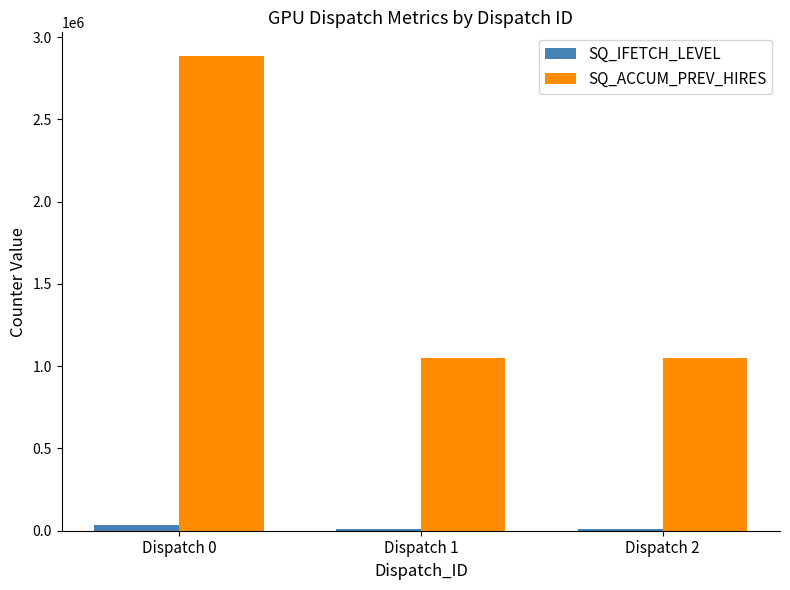

What is the highest value of the SQ_IFETCH_LEVEL series?

35970